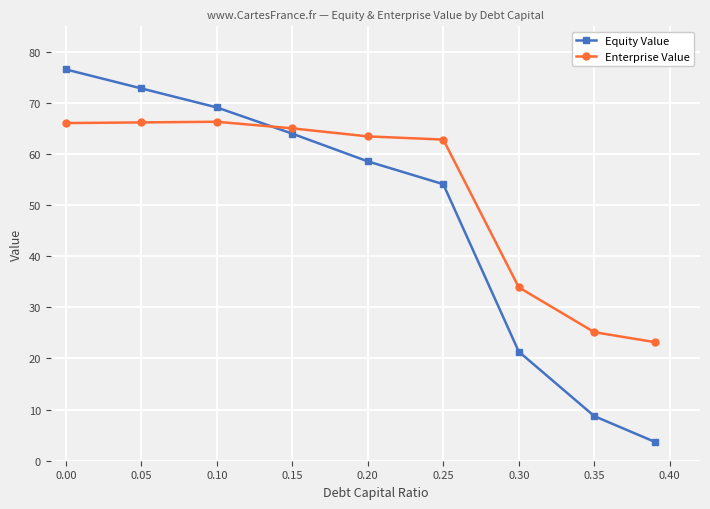

What is the maximum value shown in the chart?

76.6